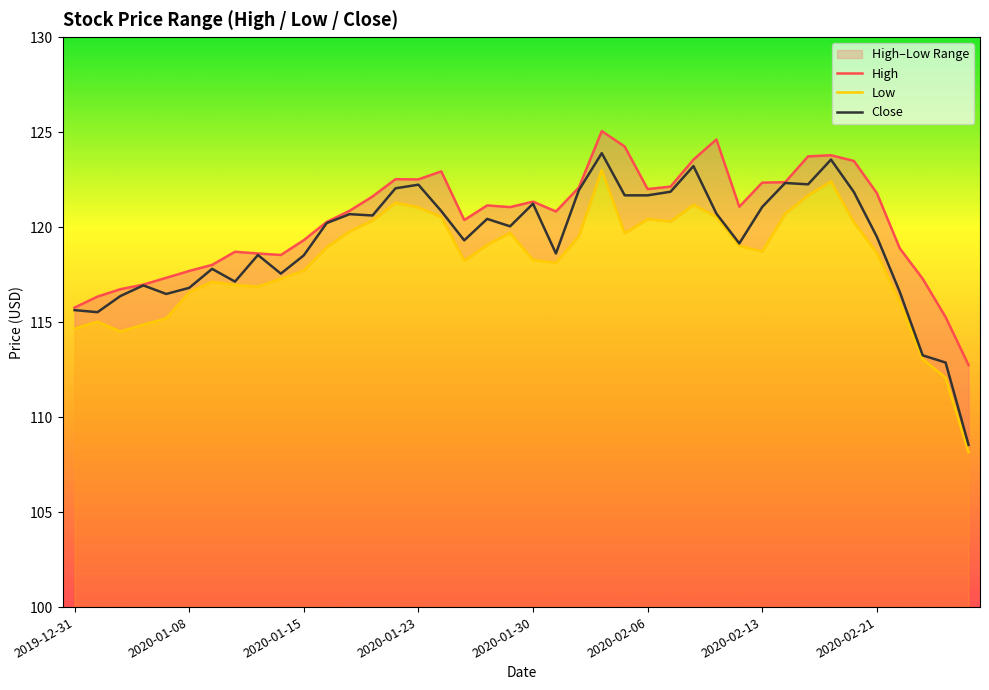

Reading left to right, list all the values displayed in this chart.

High: 115.8	116.3	116.7	117.0	117.3	117.7	118.0	118.7	118.6	118.5	119.3	120.3	120.9	121.6	122.5	122.5	122.9	120.4	121.1	121.1	121.3	120.8	122.1	125.1	124.2	122.0	122.1	123.6	124.6	121.1	122.3	122.4	123.7	123.8	123.5	121.8	118.9	117.3	115.3	112.7
Low: 114.7	115.0	114.5	114.9	115.2	116.6	117.1	116.9	116.9	117.3	117.7	118.9	119.8	120.3	121.3	121.0	120.5	118.2	119.1	119.7	118.3	118.1	119.5	123.0	119.7	120.4	120.3	121.2	120.5	119.0	118.7	120.7	121.7	122.4	120.2	118.6	116.0	113.1	112.1	108.2
Close: 115.6	115.5	116.4	116.9	116.5	116.8	117.8	117.1	118.5	117.6	118.5	120.2	120.7	120.6	122.0	122.2	120.8	119.3	120.4	120.0	121.2	118.6	121.9	123.9	121.7	121.7	121.9	123.2	120.7	119.1	121.1	122.3	122.2	123.6	121.8	119.5	116.6	113.2	112.9	108.5